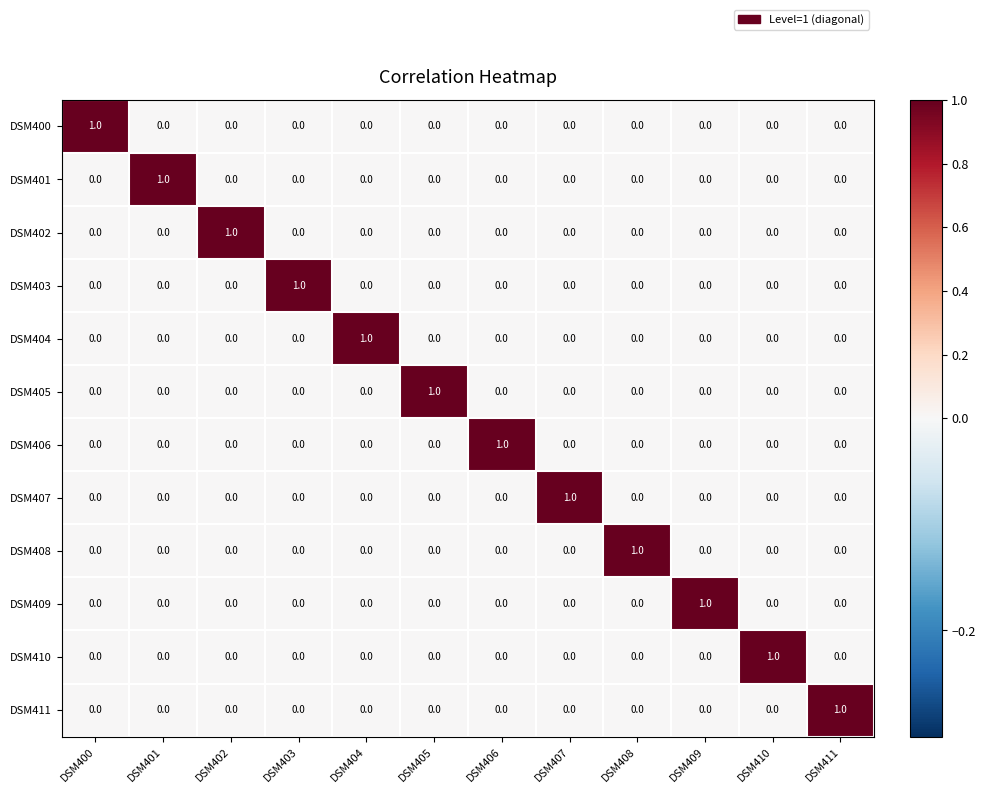

At which label does DSM408 reach its peak?

DSM408